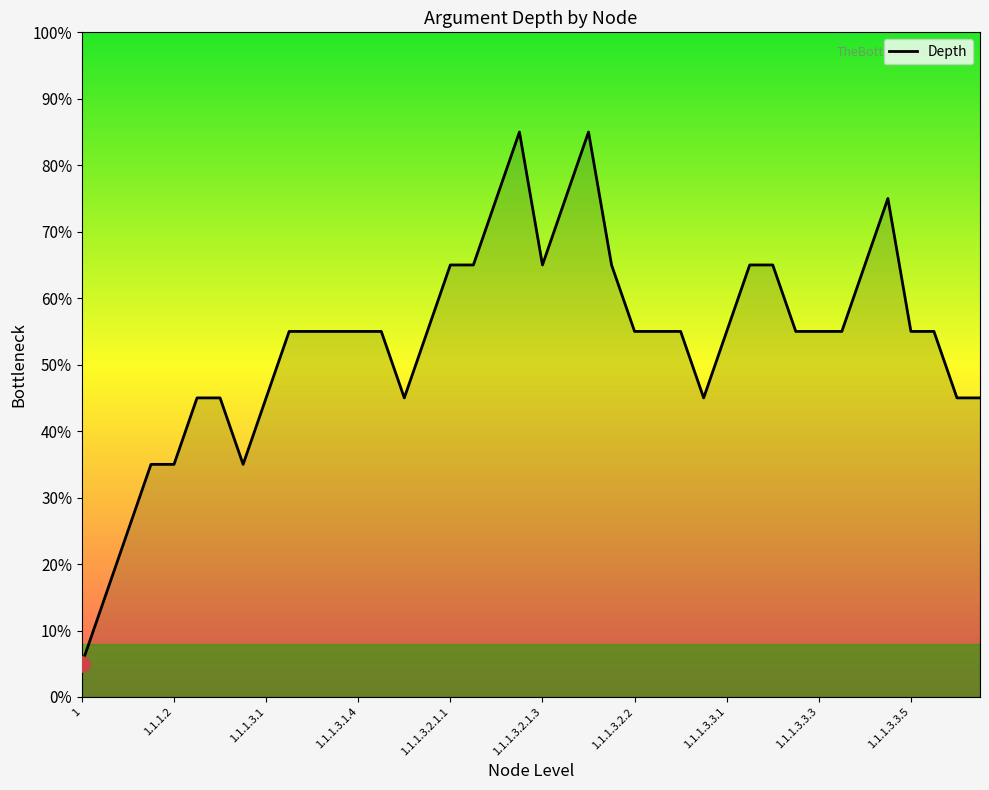

Approximately how many times larger is the value at 1.1.1.2.1 compared to 1.1.1.3.2.1.3.1?

0.6